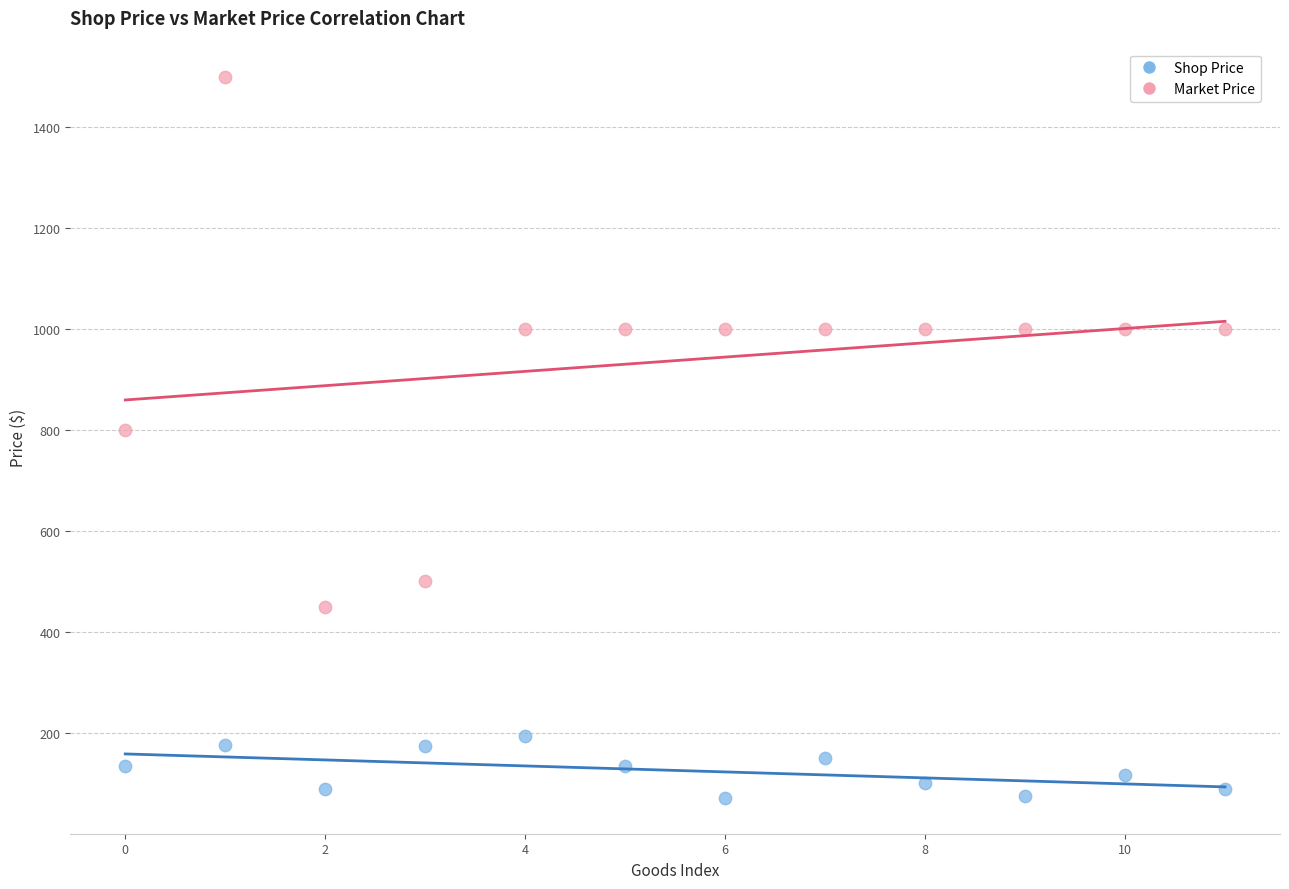

Which series has the largest Y range (max minus min)?

Market Price